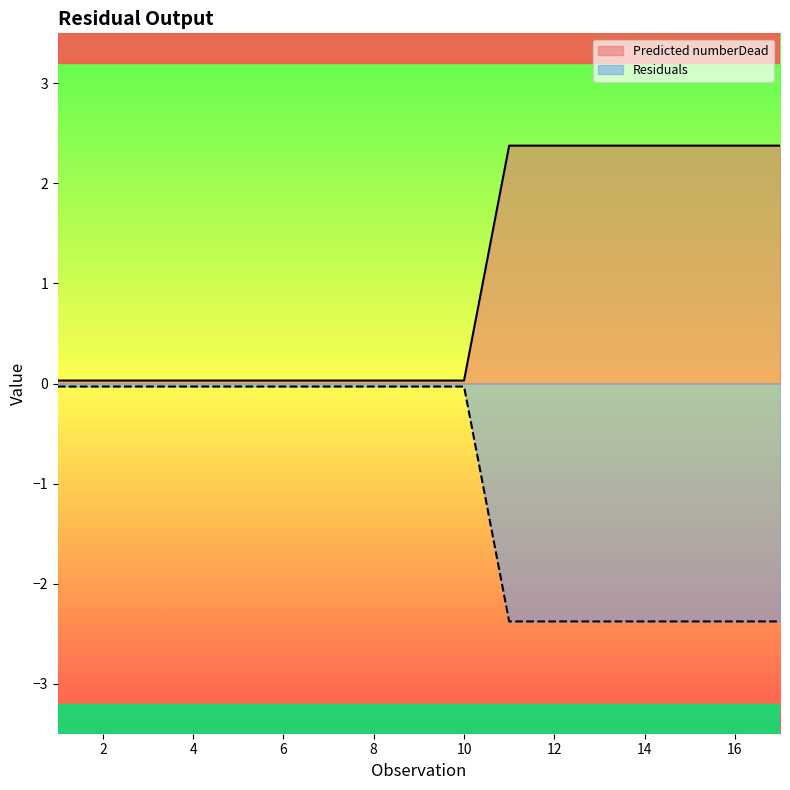

At which category is the sum across all series the highest?

1